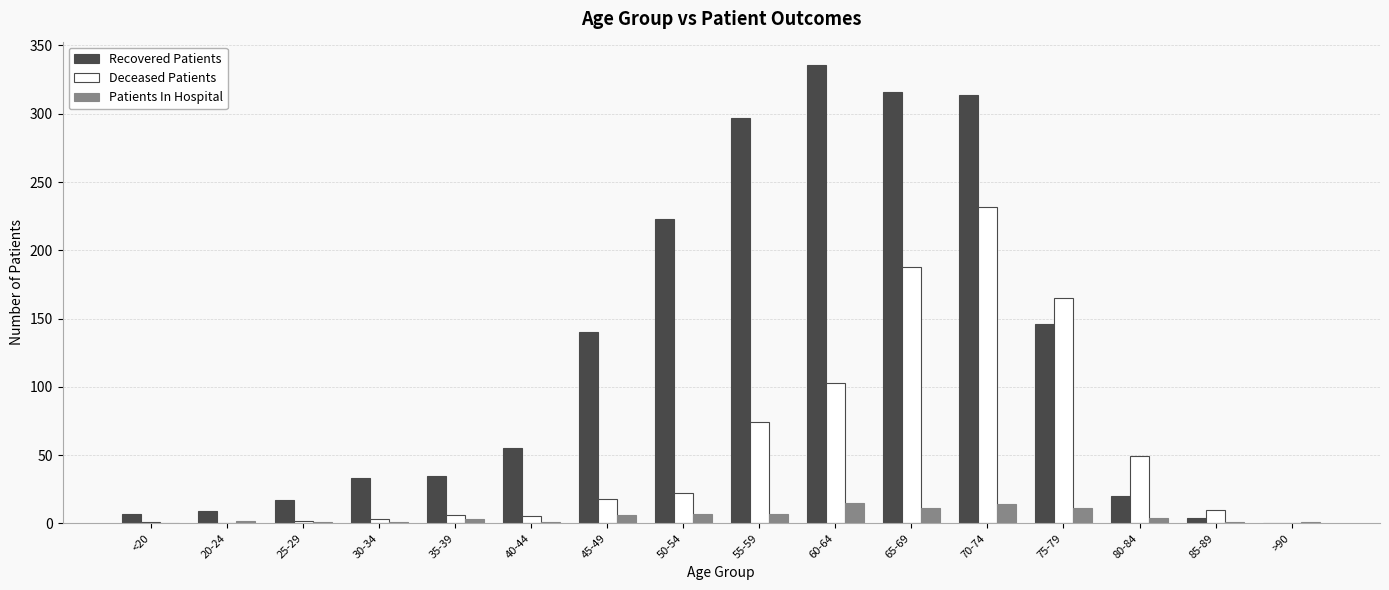

Between 20-24 and 60-64, which series saw the biggest shift?

Recovered Patients